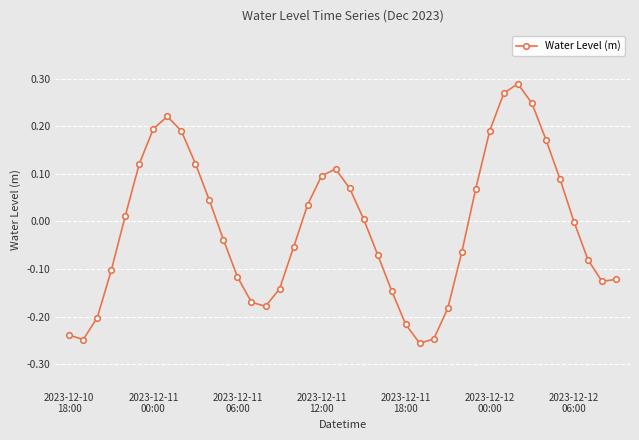

What is the difference between the maximum and minimum values?

0.5